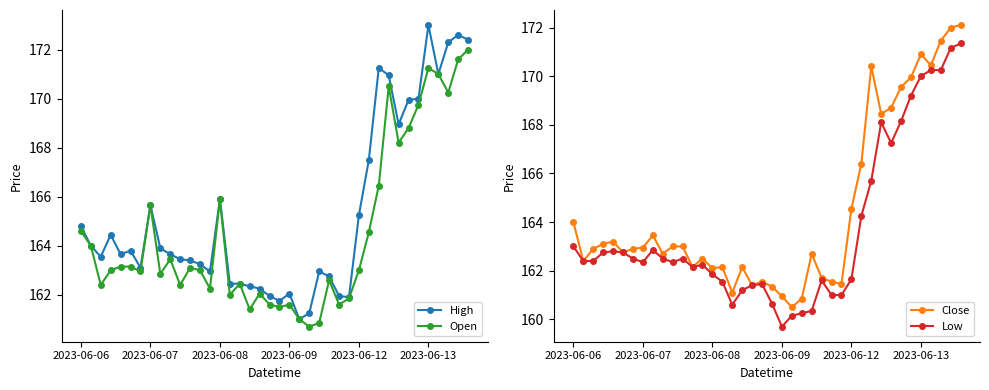

Which has a higher value, 9 or 17?

9